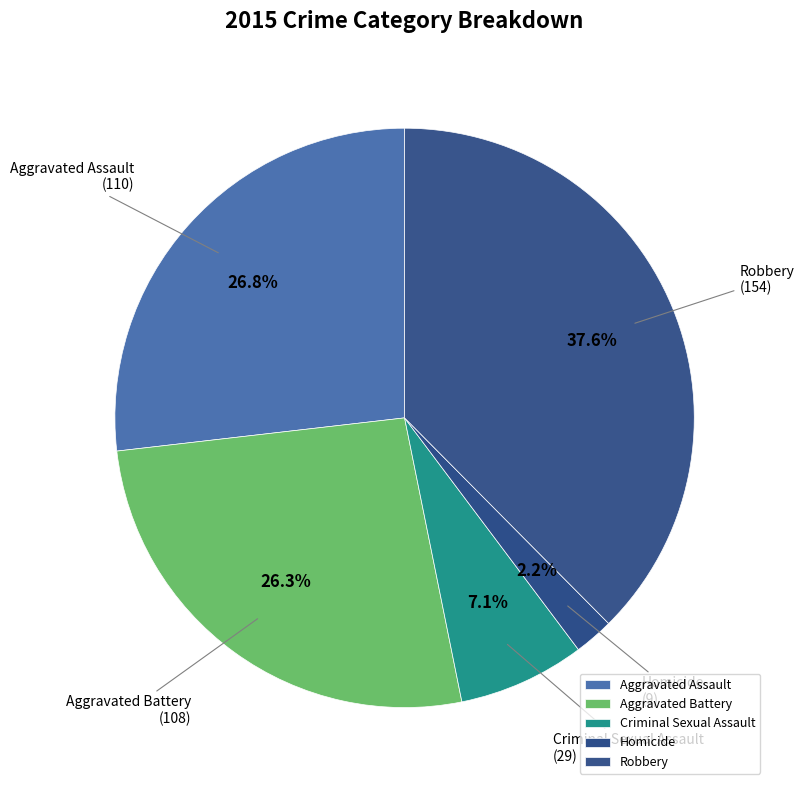

True or false: Aggravated Battery accounts for 26% of the total.

True